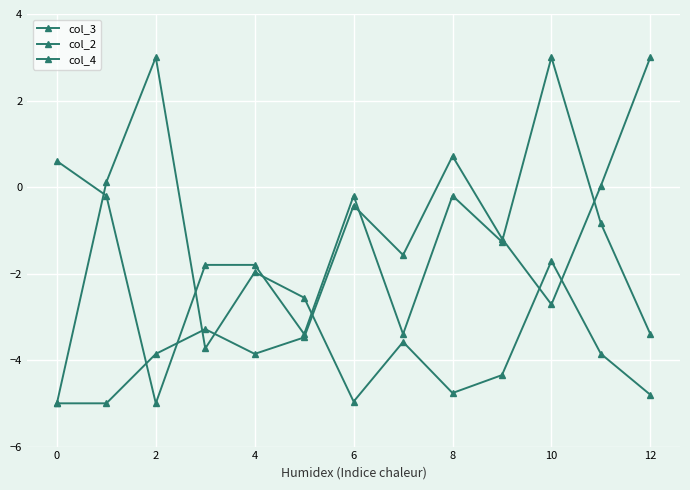

Where do col_4 and col_3 first cross each other?

−2 and 0